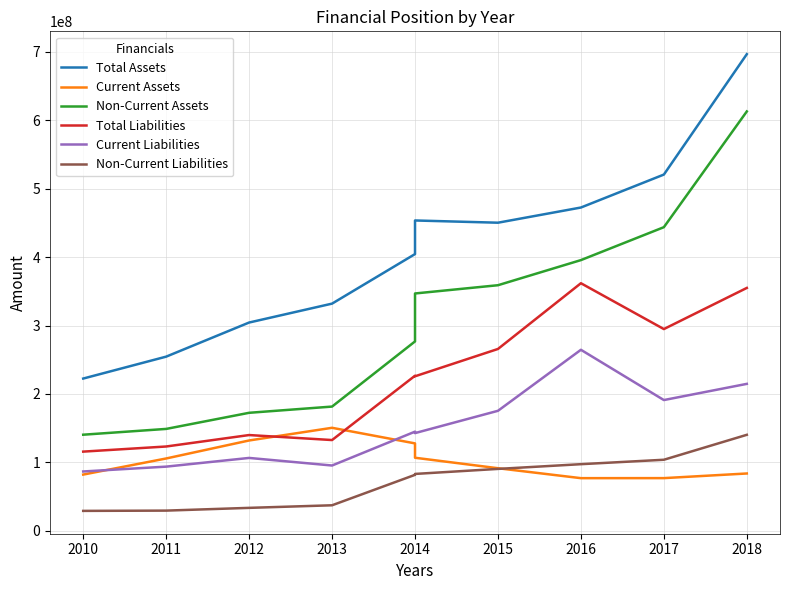

Between 2012 and 2013, which is larger?

2013